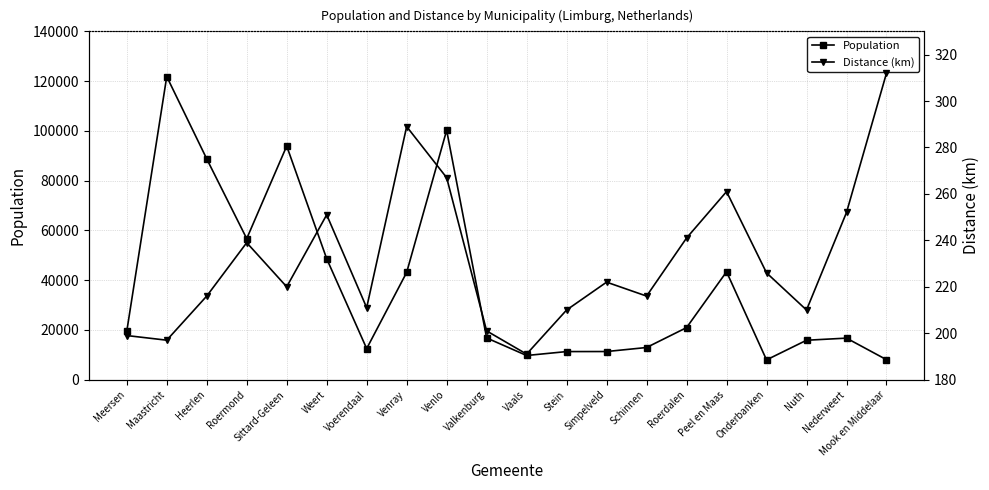

True or false: Distance (km) and Population cross at least once.

False